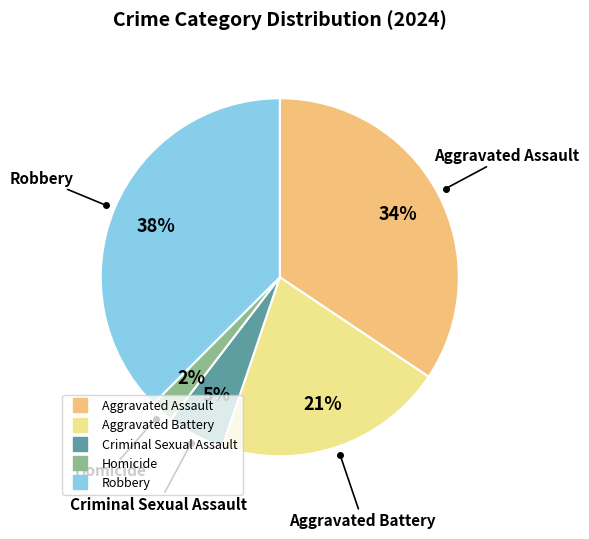

Combined, do Criminal Sexual Assault and Aggravated Assault account for over 50%?

No